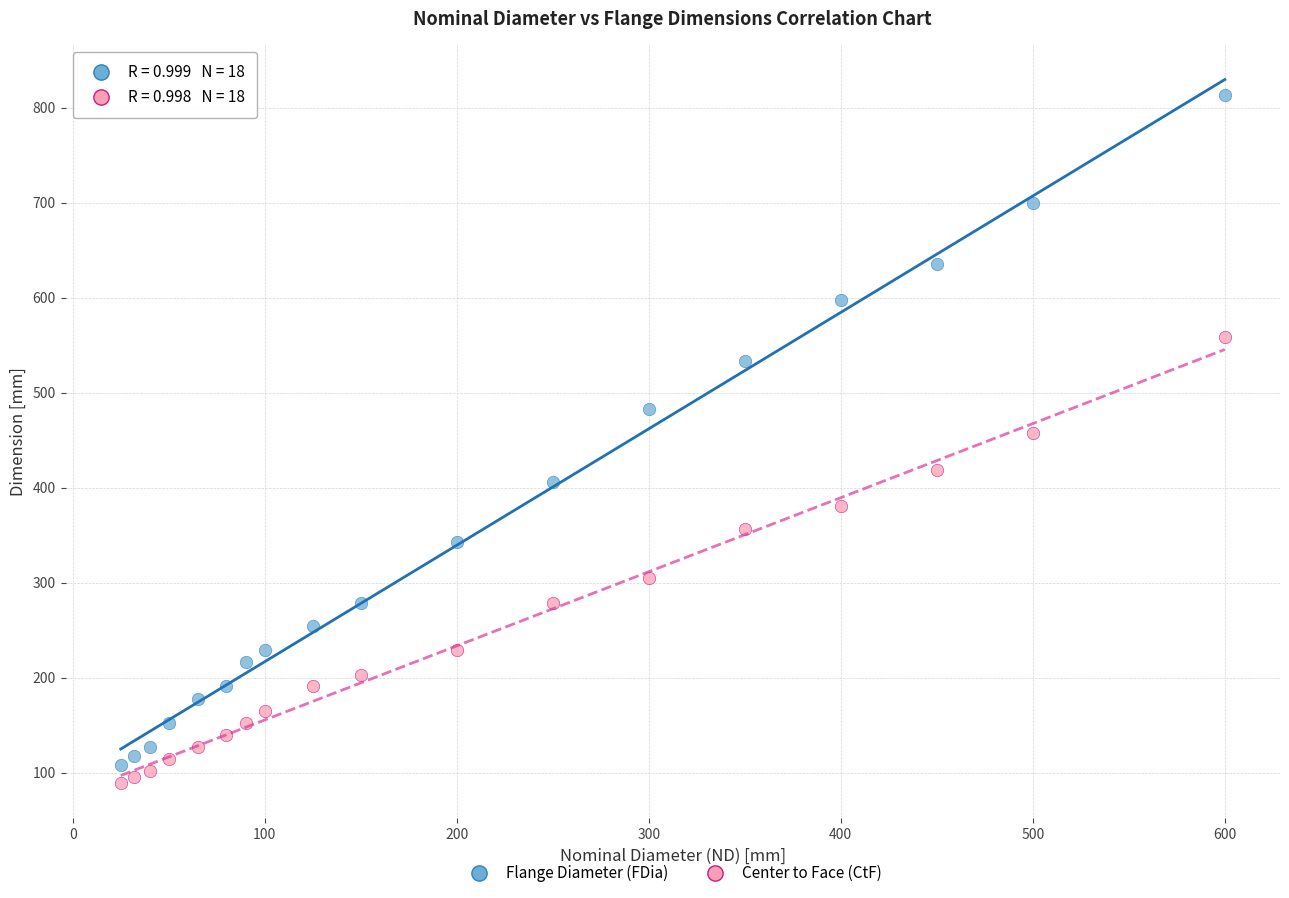

Across all data points, what is the range of X values (max minus min)?

575